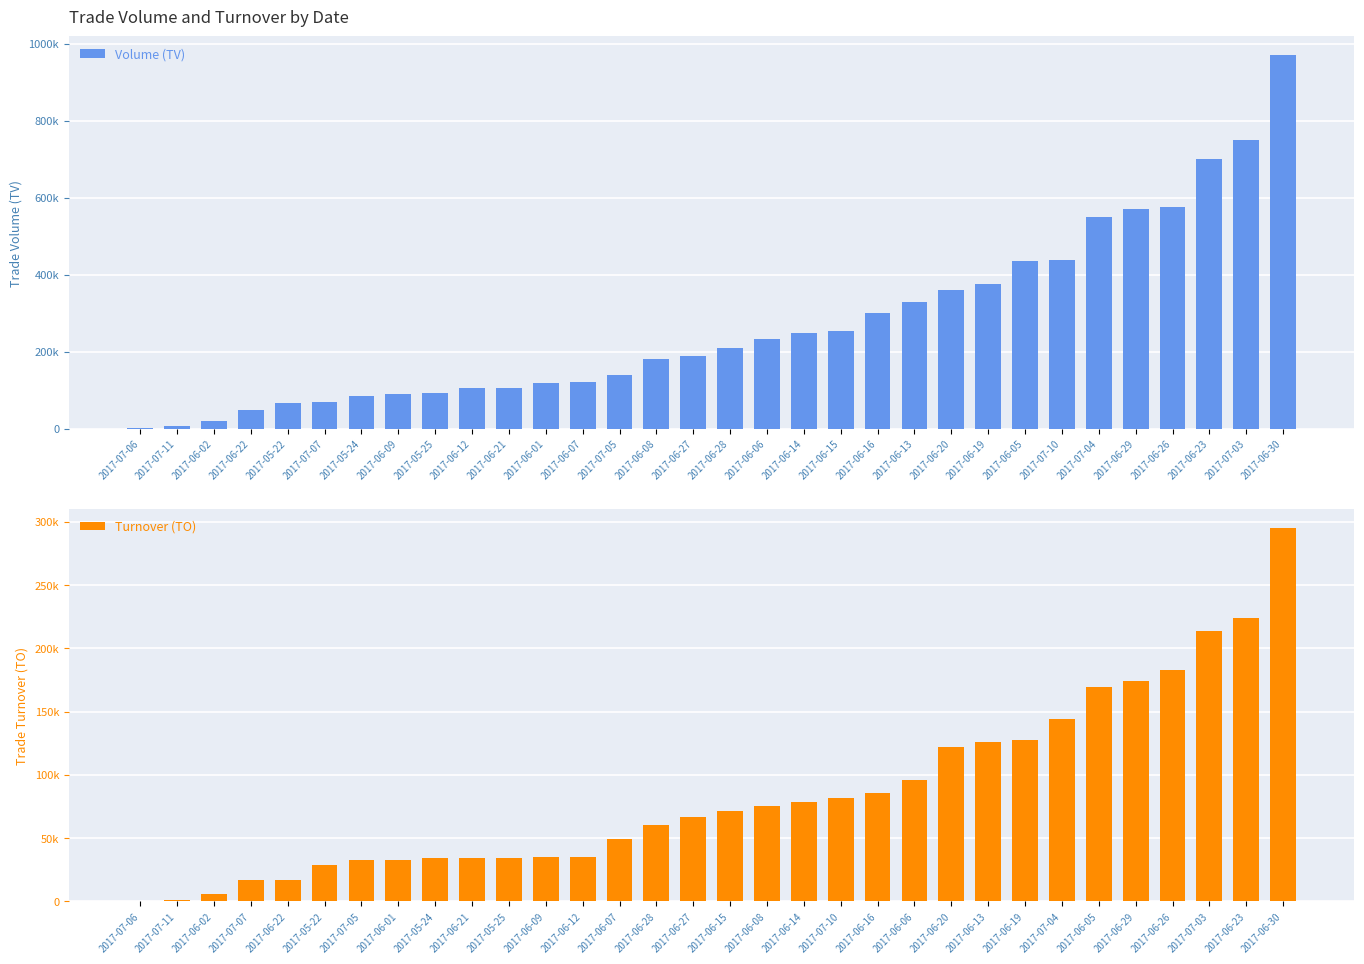

The value of Volume (TV) at 2017-06-29 is 570000. True or false?

True